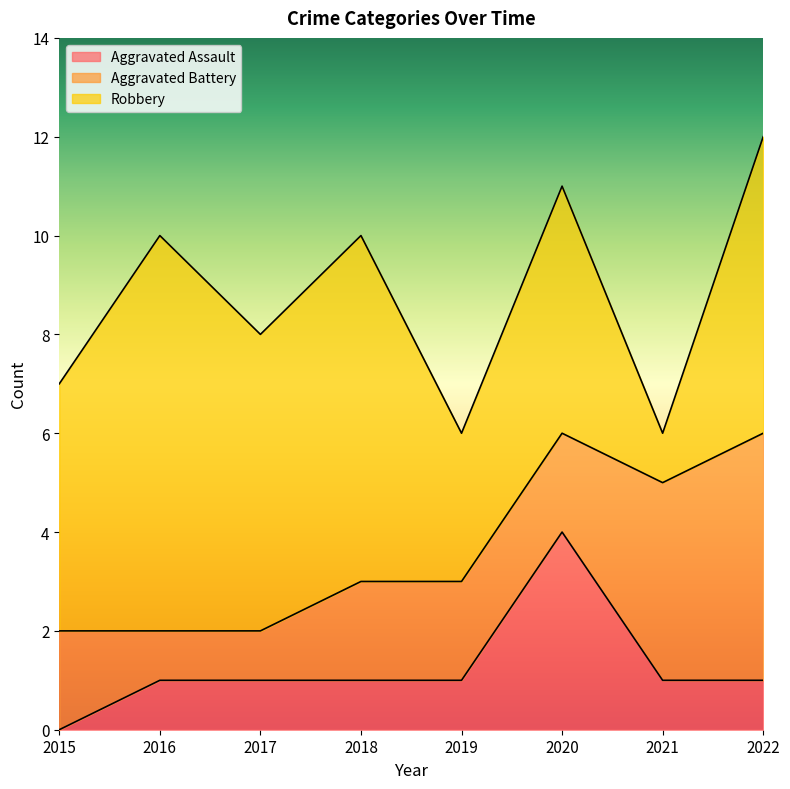

True or false: Aggravated Battery has more than 0 interior local peaks.

False